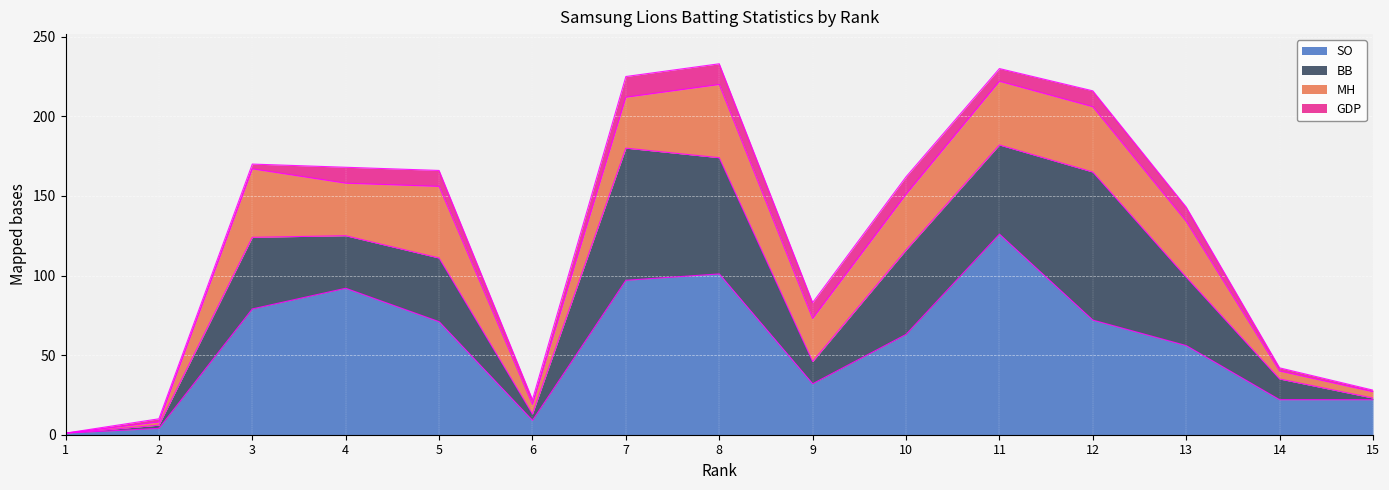

How many interior local valleys does the SO series have?

2